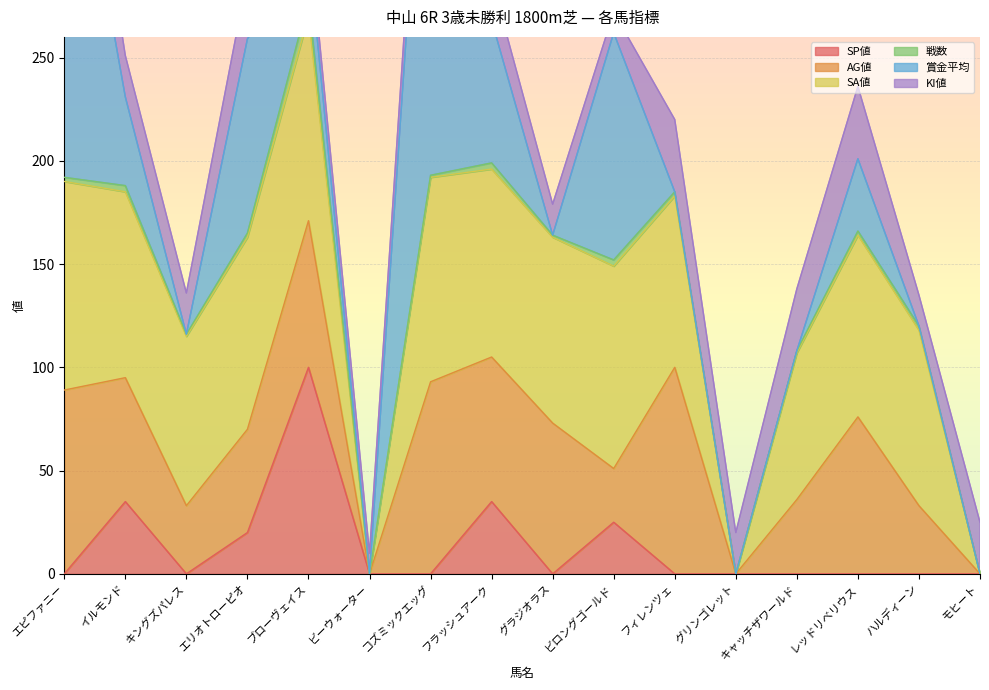

How many times do SP値 and SA値 cross each other?

1